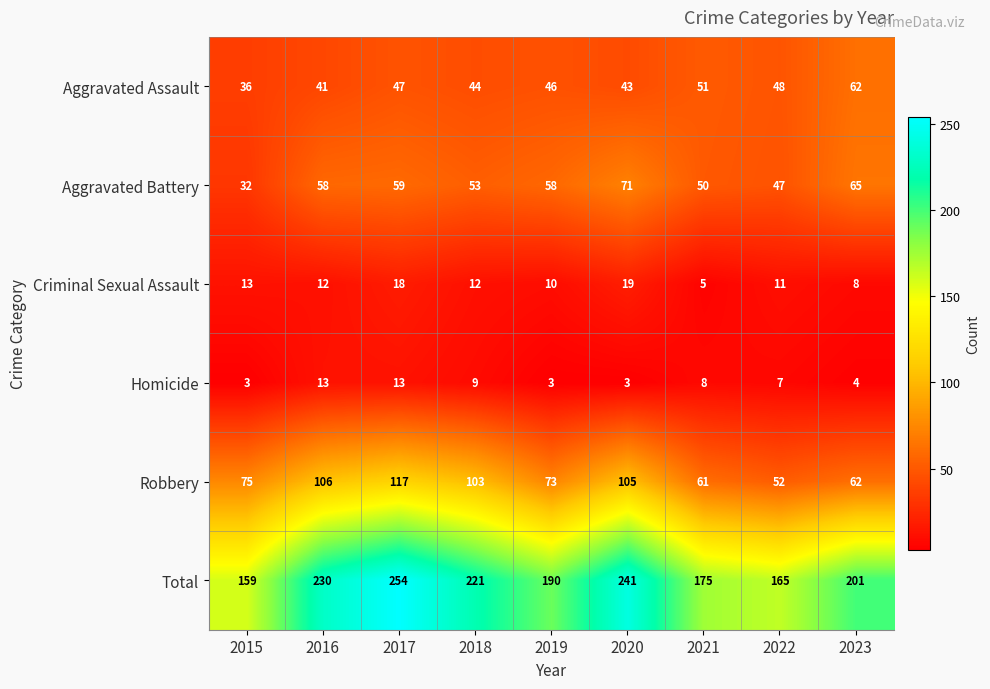

Is it true that Aggravated Assault equals 12 at 2019?

False